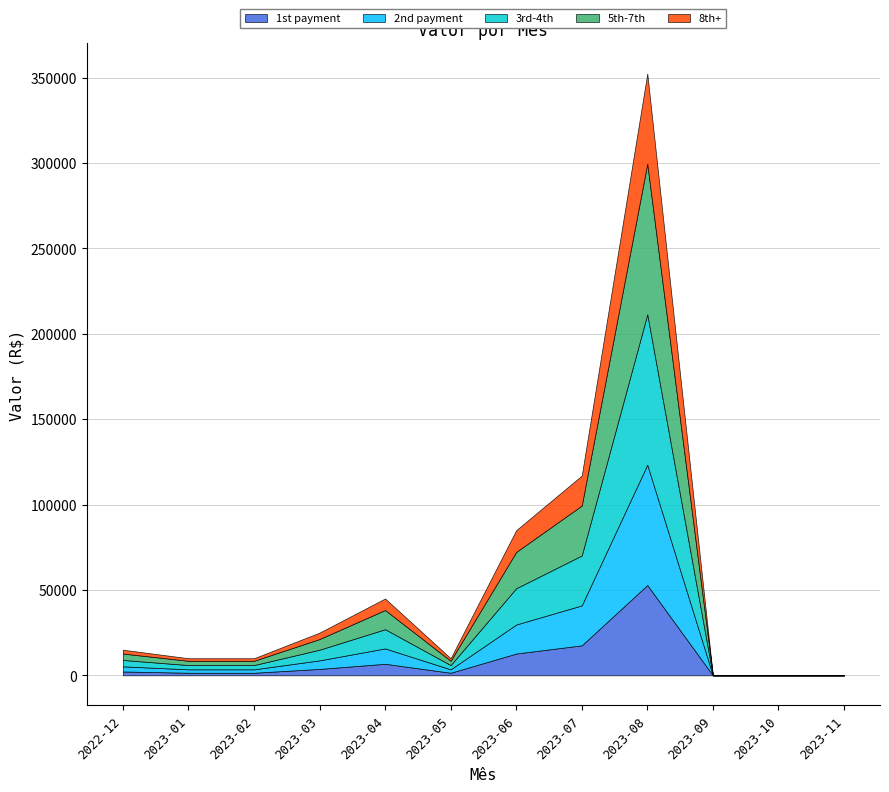

Where is the first local minimum?

2023-05